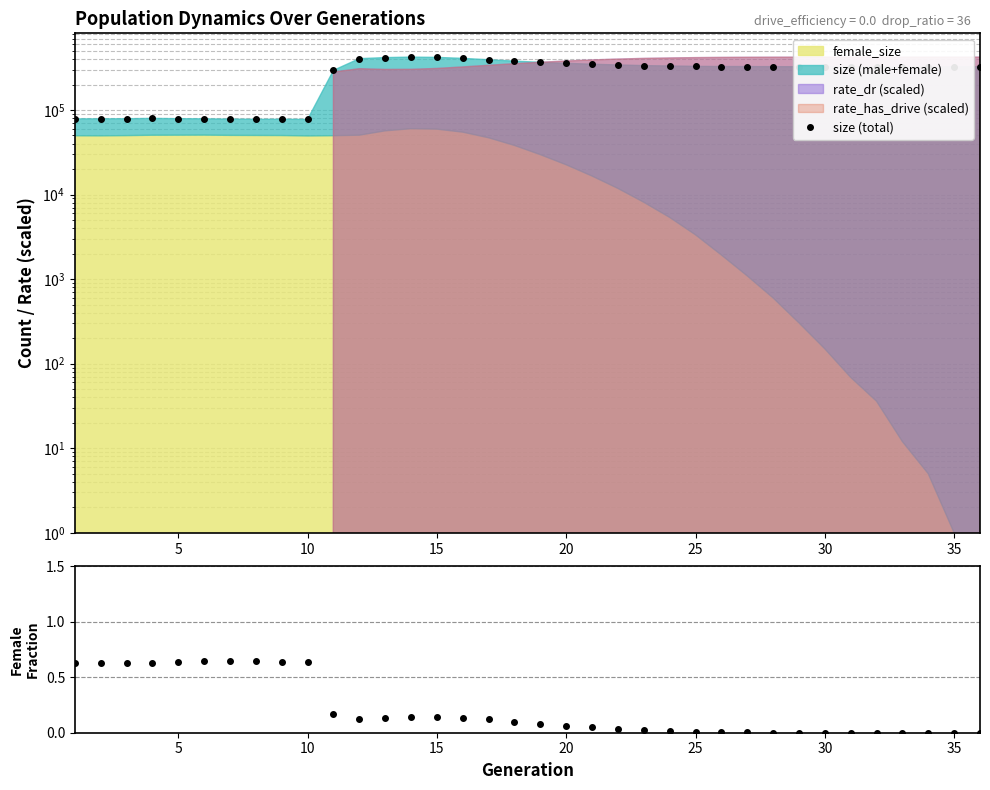

How many interior local valleys does the female_size / size series have?

2